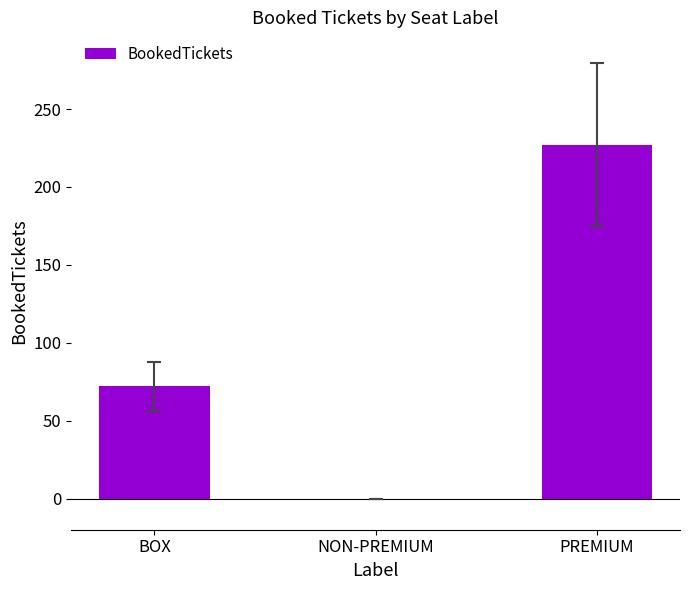

How many categories are shown in the chart?

3